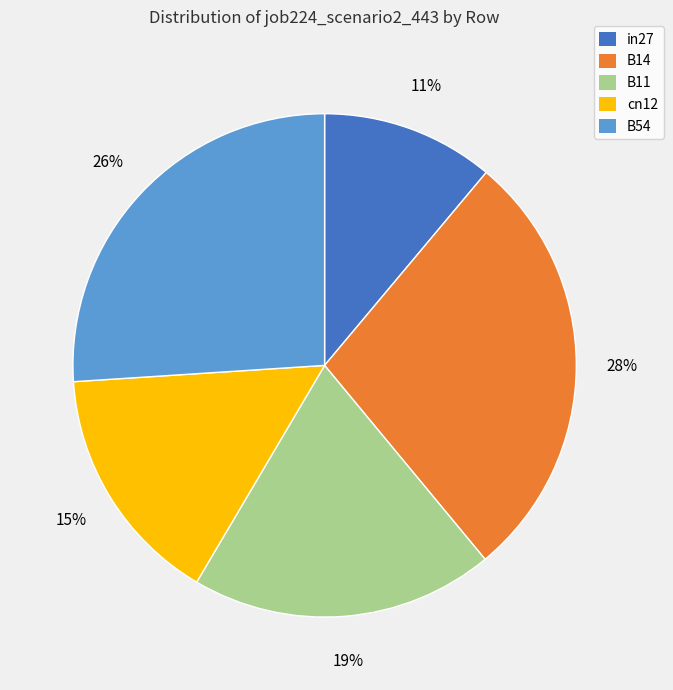

To the nearest percent, what percentage of the pie is B54?

26%